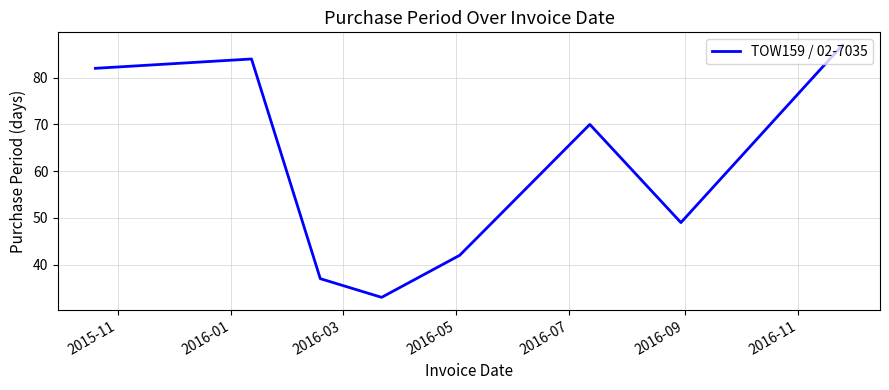

What is the sum of all values?

484